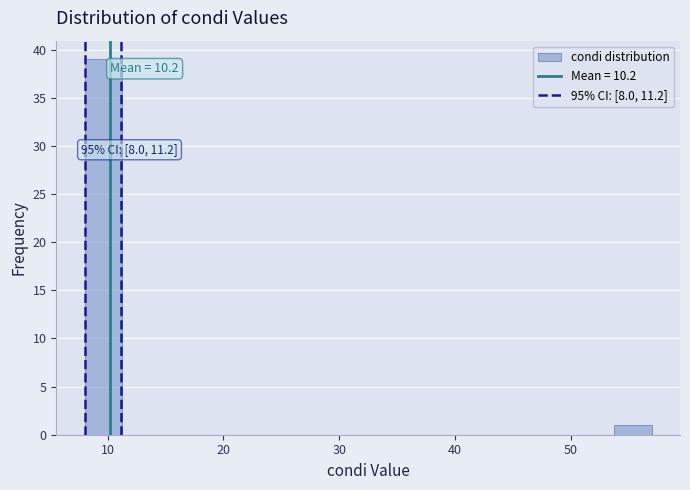

Around what value on the x-axis is the tallest bar? Give the approximate position of its centre, as read against the axis.

10